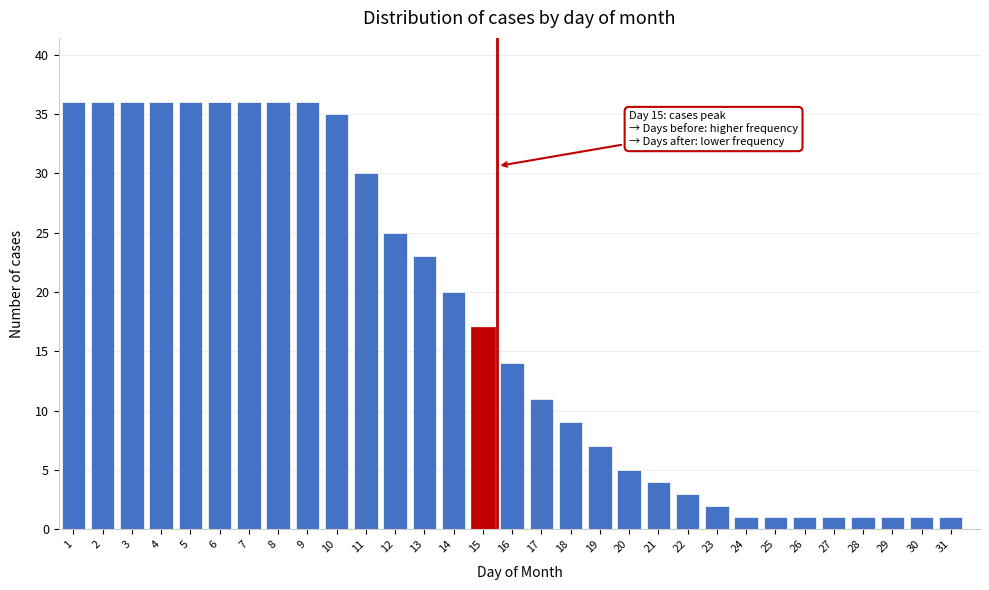

What is the maximum value shown in the chart?

36